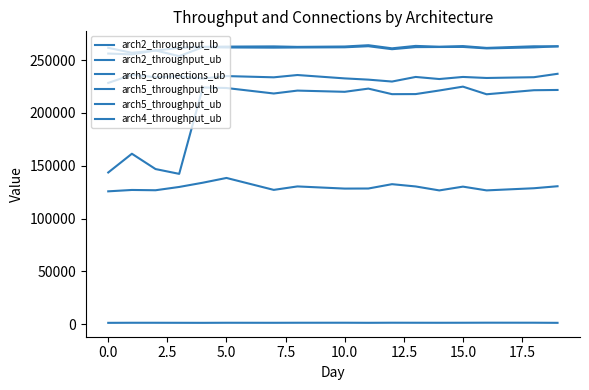

How many interior local valleys does the arch5_throughput_ub series have?

5